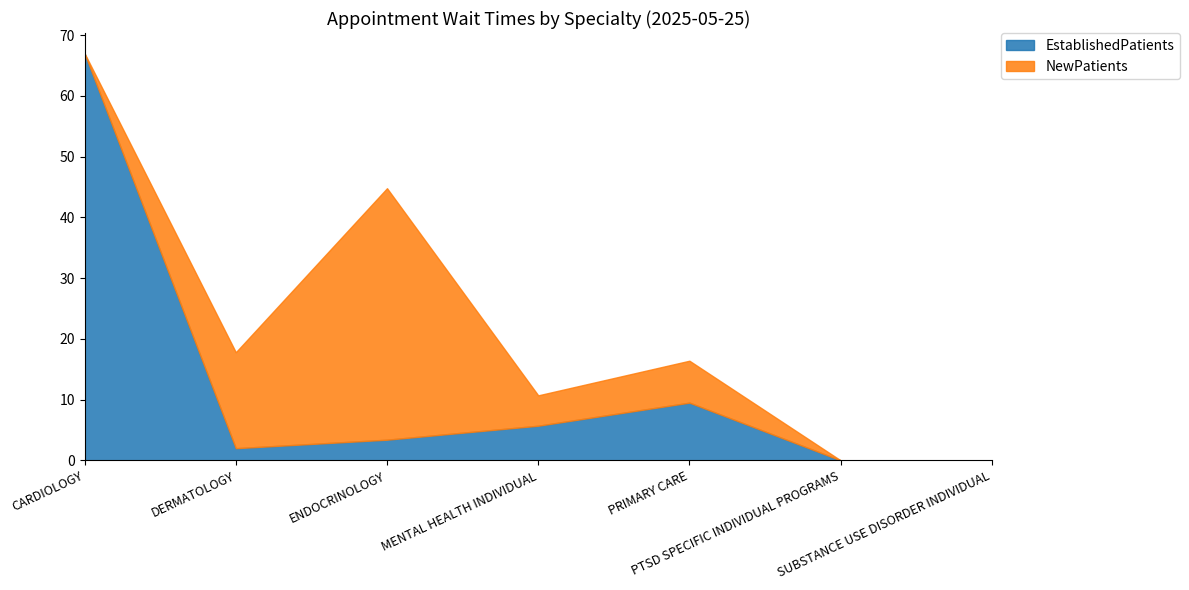

Where is EstablishedPatients nearest to the value 33?

PRIMARY CARE